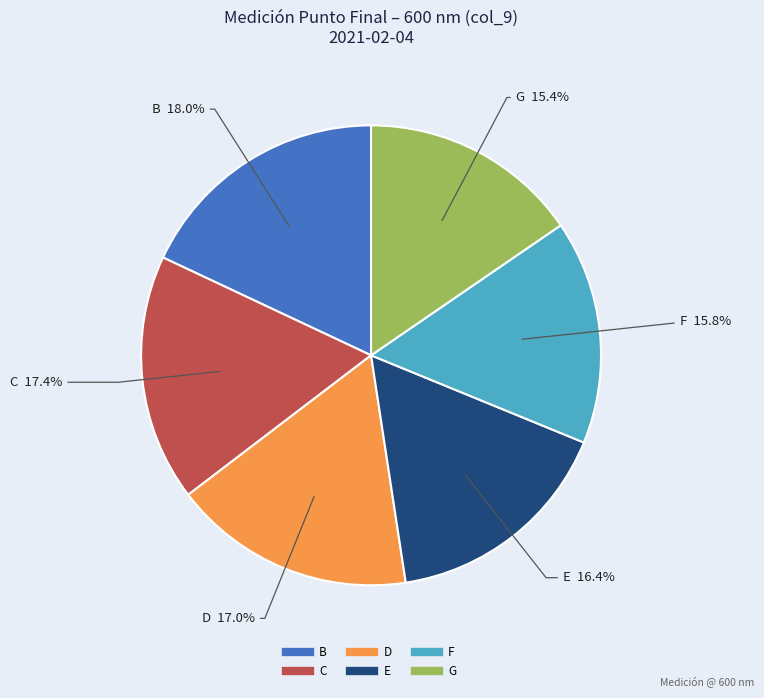

How many segments does this pie chart have?

6